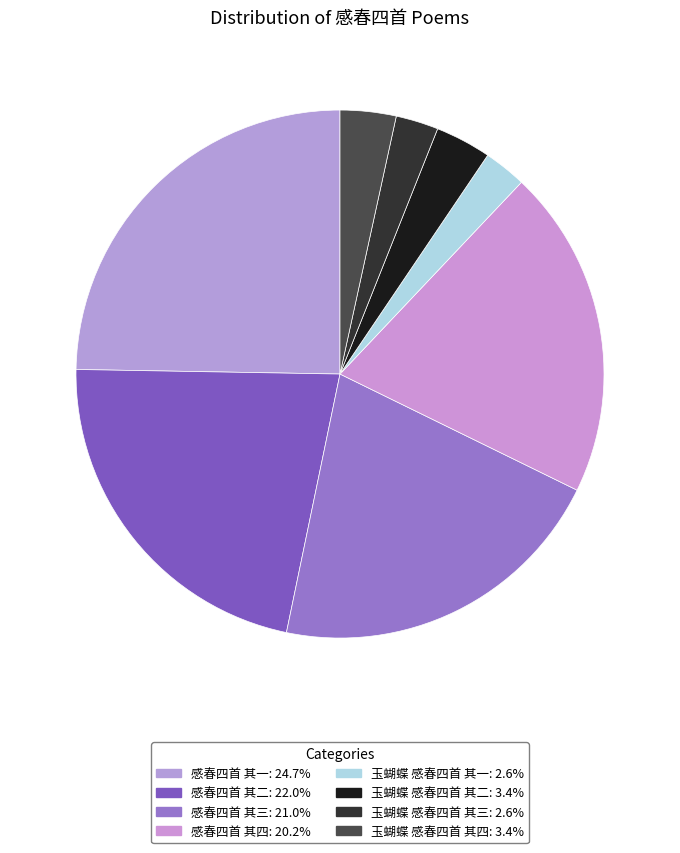

Which category has the biggest portion of the pie?

感春四首 其一